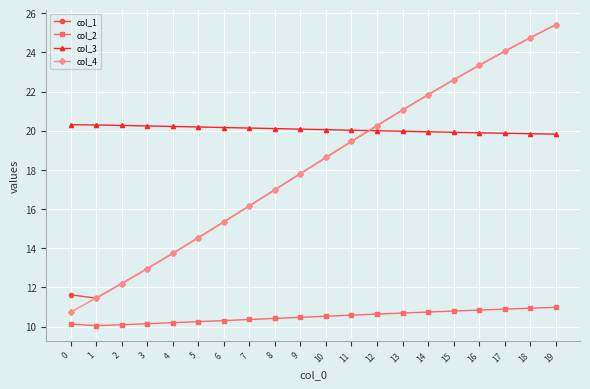

Which series has the largest total across all categories?

col_3